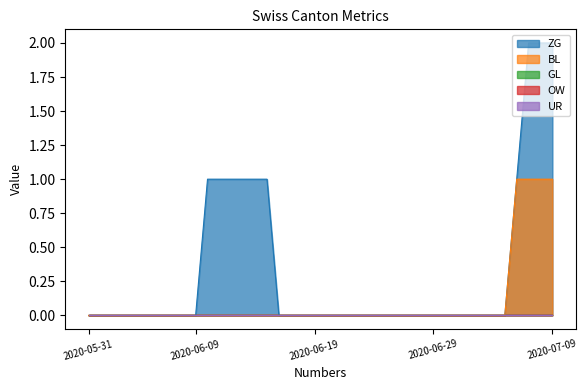

True or false: GL and ZG intersect in this chart.

False